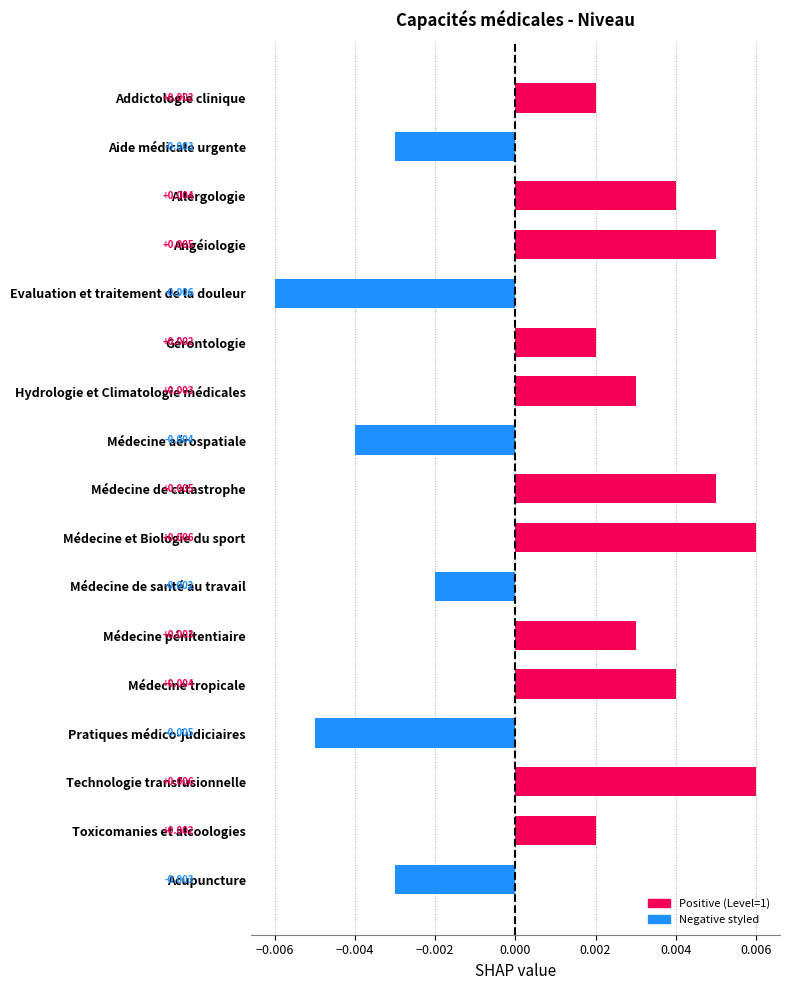

At which category does the chart reach its minimum across all series?

Evaluation et traitement de la douleur